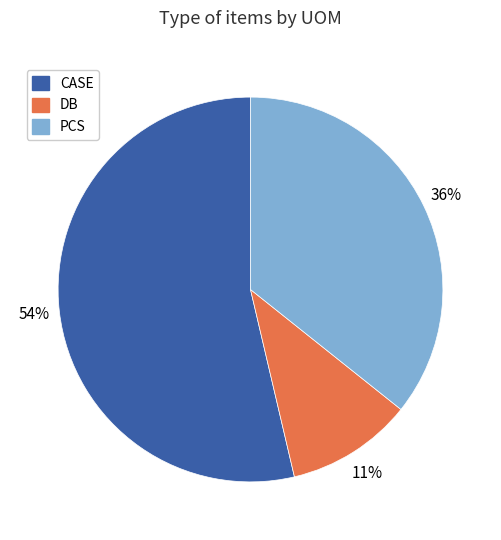

To the nearest percent, what is the average slice percentage?

33%